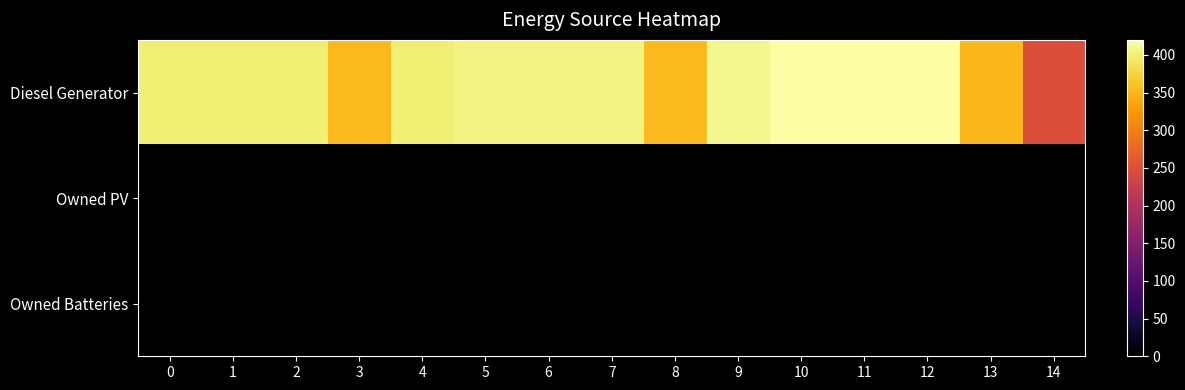

List the series in order of their peak value, highest first.

Diesel Generator, Owned PV, Owned Batteries